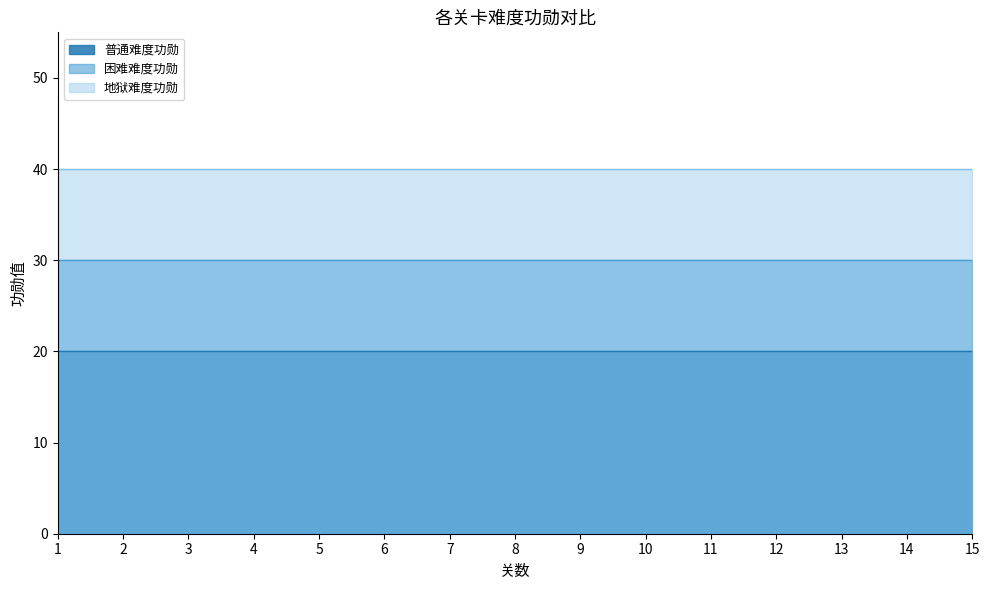

True or false: 困难难度功勋 and 普通难度功勋 cross at least once.

False